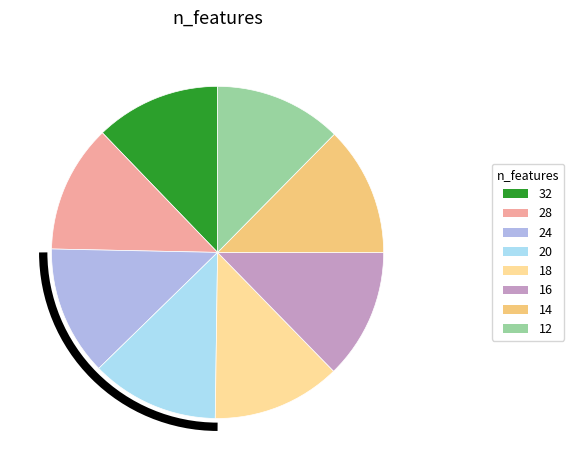

How many segments does this pie chart have?

8